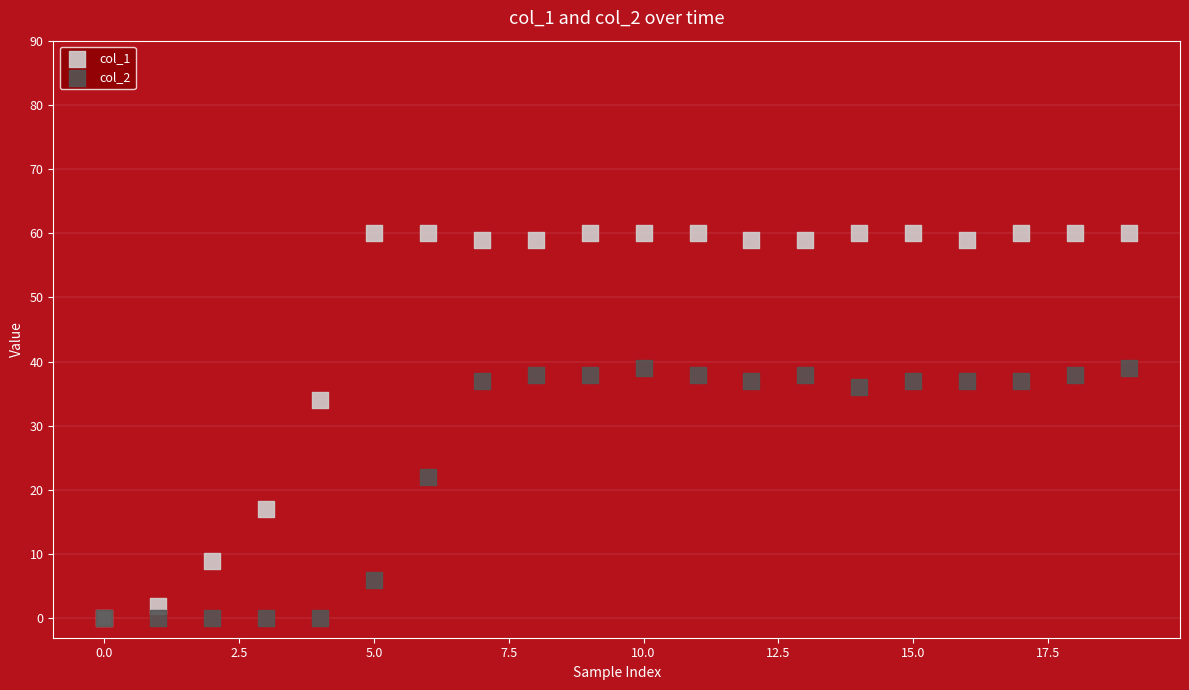

Across all series, what Y value is closest to 30?

34